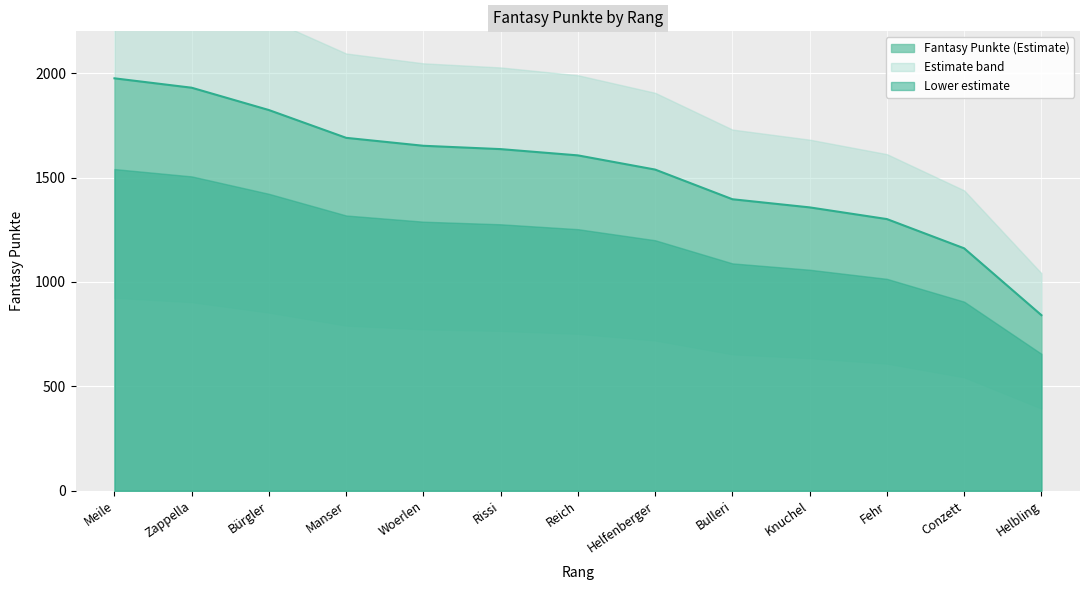

Reading left to right, what are all the values shown in this chart?

1975	1930	1823	1690	1652	1636	1606	1538	1396	1357	1301	1161	841